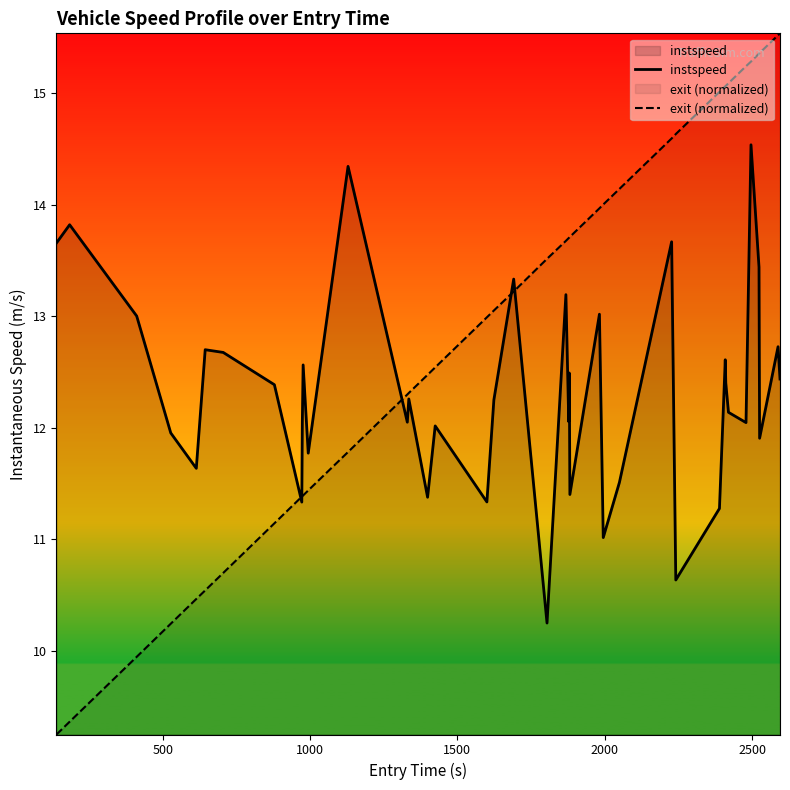

Which series has the largest total across all categories?

exit (normalized)